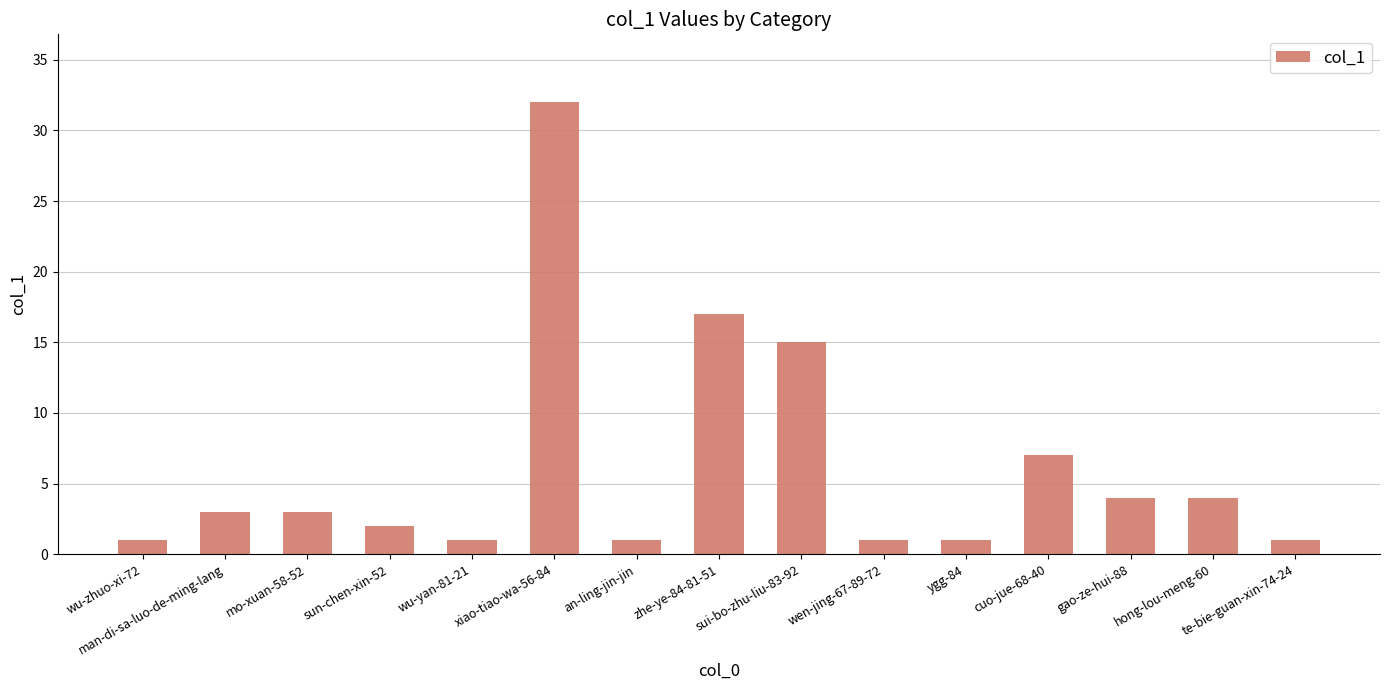

At which category does the chart reach its peak across all series?

xiao-tiao-wa-56-84